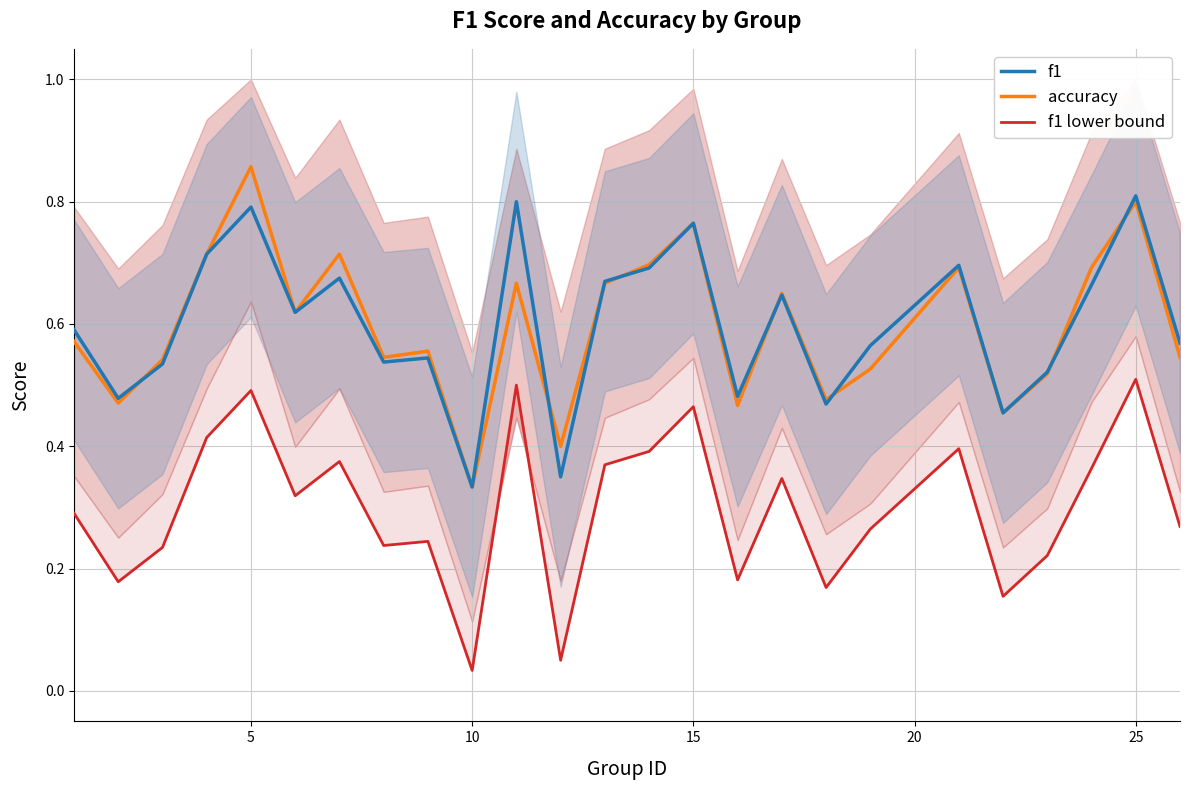

Where is accuracy nearest to the value 0?

10